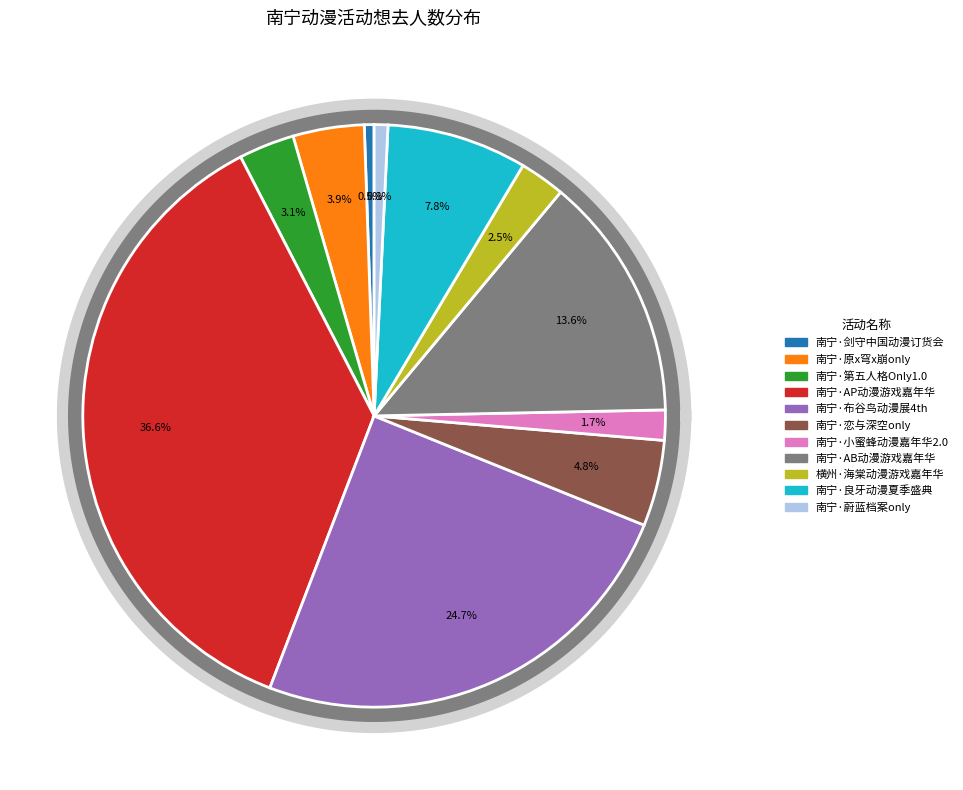

The 南宁·2024年剑守中国(华南)动漫超级订货会暨动漫实业发展大会 slice represents 11% of the pie. True or false?

False